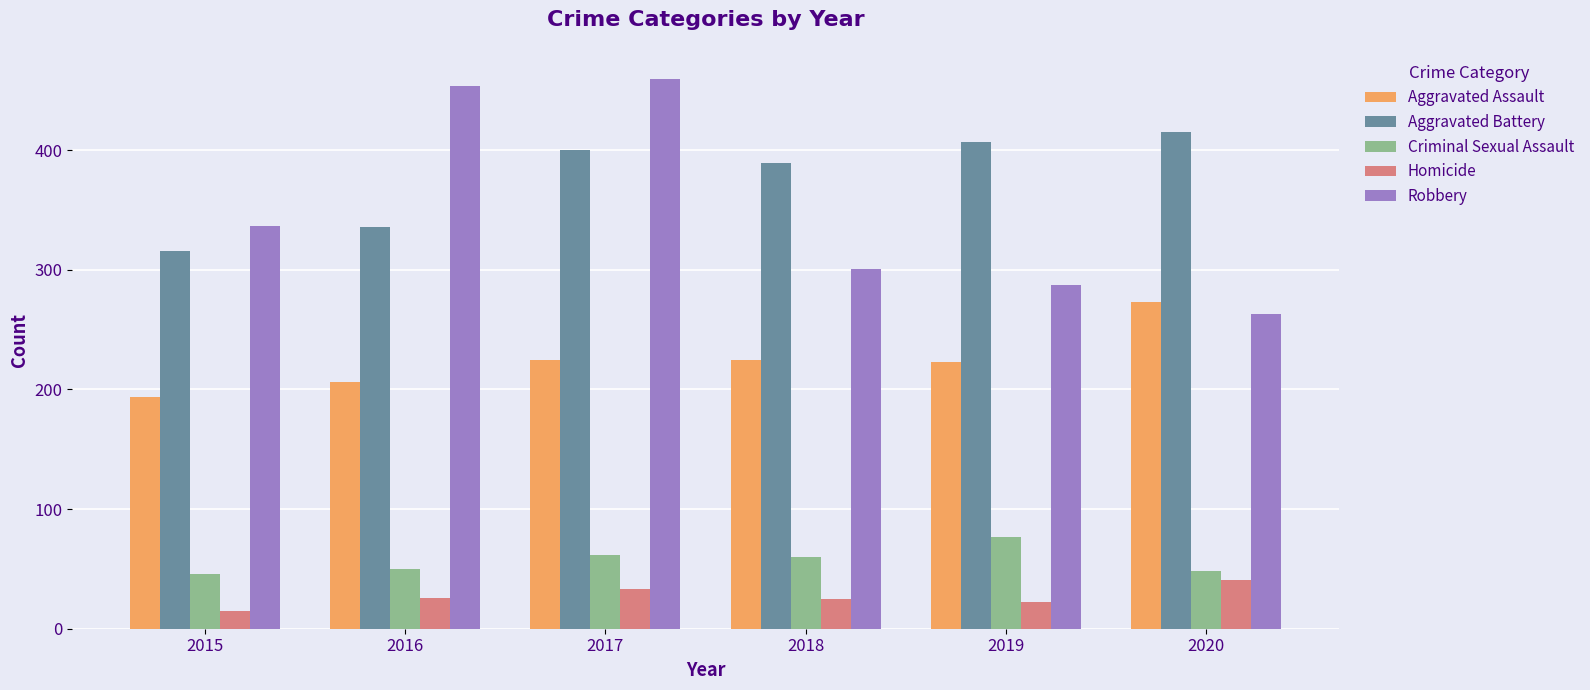

Which series has the widest spread of values?

Robbery